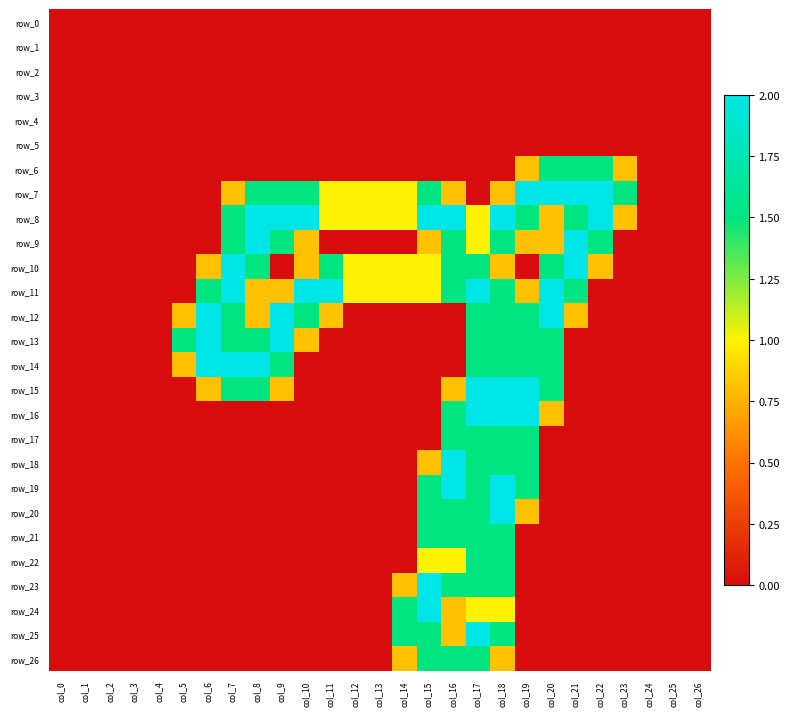

List the series in order of their peak value, highest first.

row_7, row_8, row_9, row_10, row_11, row_12, row_13, row_14, row_15, row_16, row_18, row_19, row_20, row_23, row_24, row_25, row_6, row_17, row_21, row_22, row_26, row_0, row_1, row_2, row_3, row_4, row_5